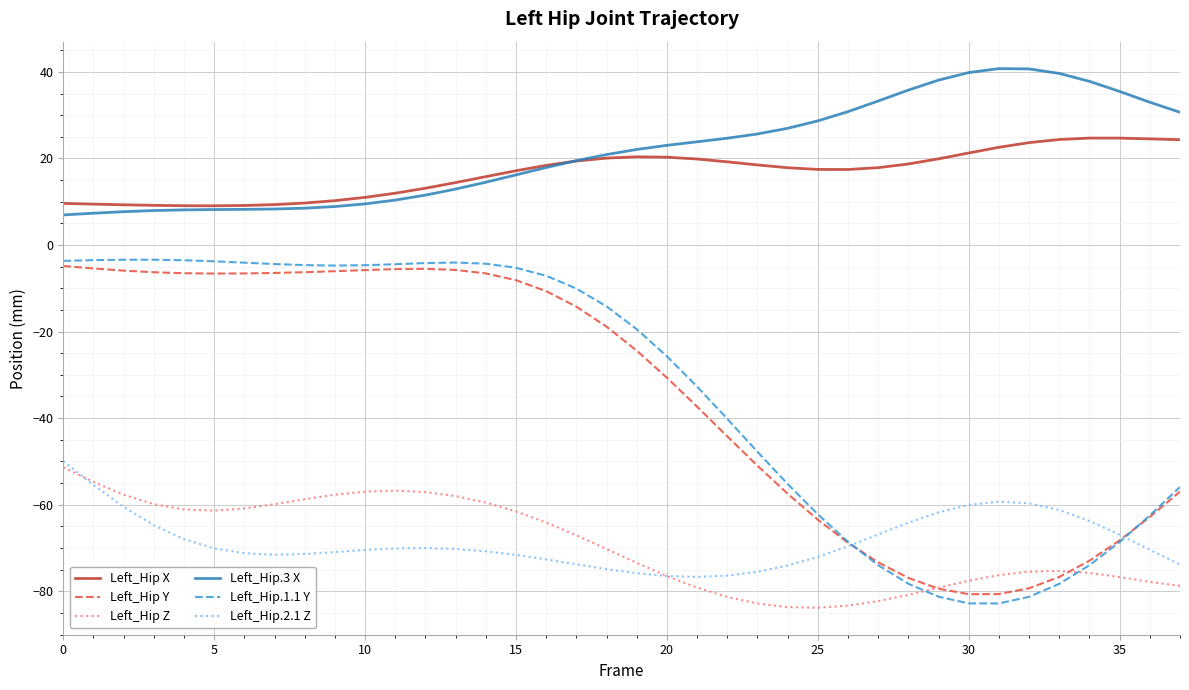

What is the average value of the Left_Hip.3 X series?

21.7